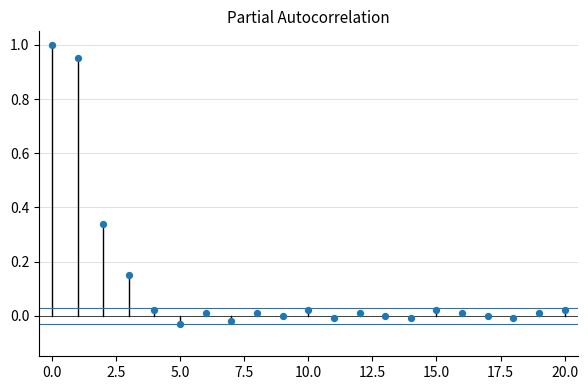

What is the range of Y values (max minus min)?

1.0